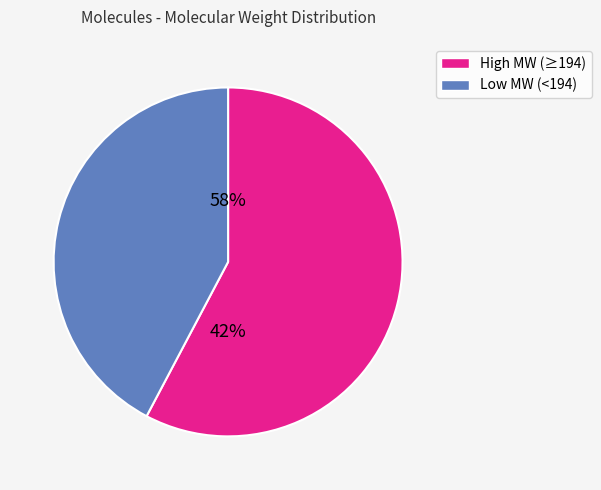

True or false: Pimara-8(14),15-diene accounts for 8% of the total.

False